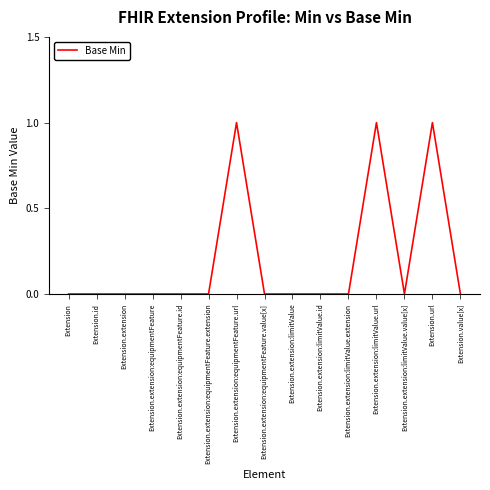

Between Extension.url and Extension.extension:equipmentFeature.value[x], which is larger?

Extension.url